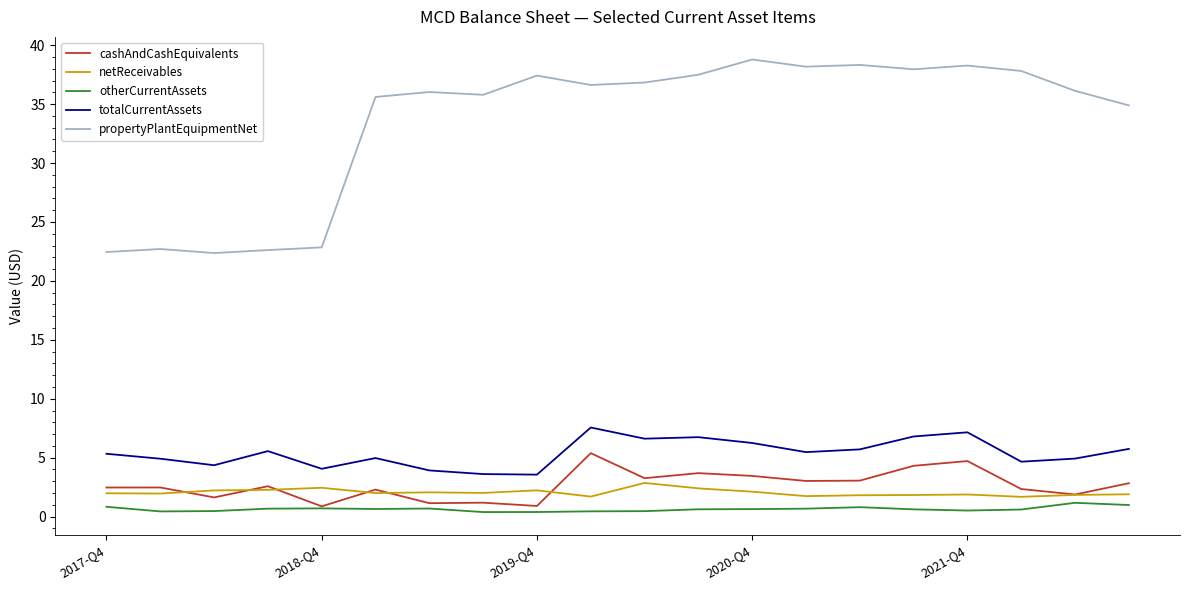

What is the lowest value of the totalCurrentAssets series?

3.6